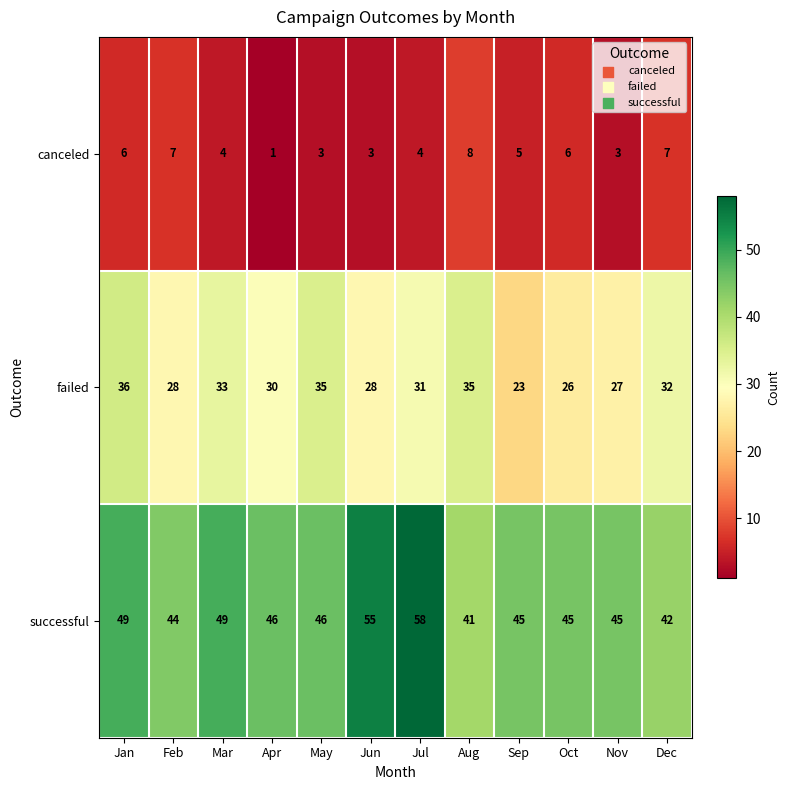

What is the difference between the maximum and minimum values in the failed series?

13